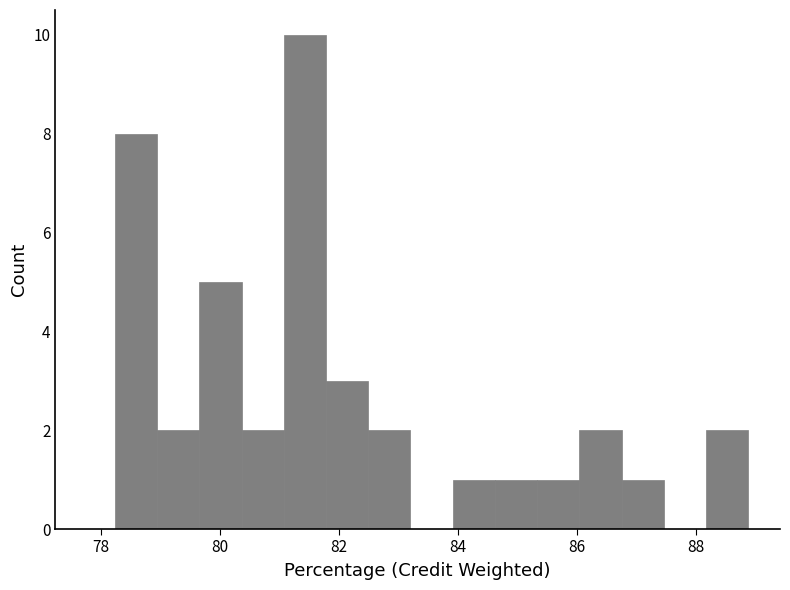

Read against the x-axis, roughly where is the centre of the tallest bar?

81.4